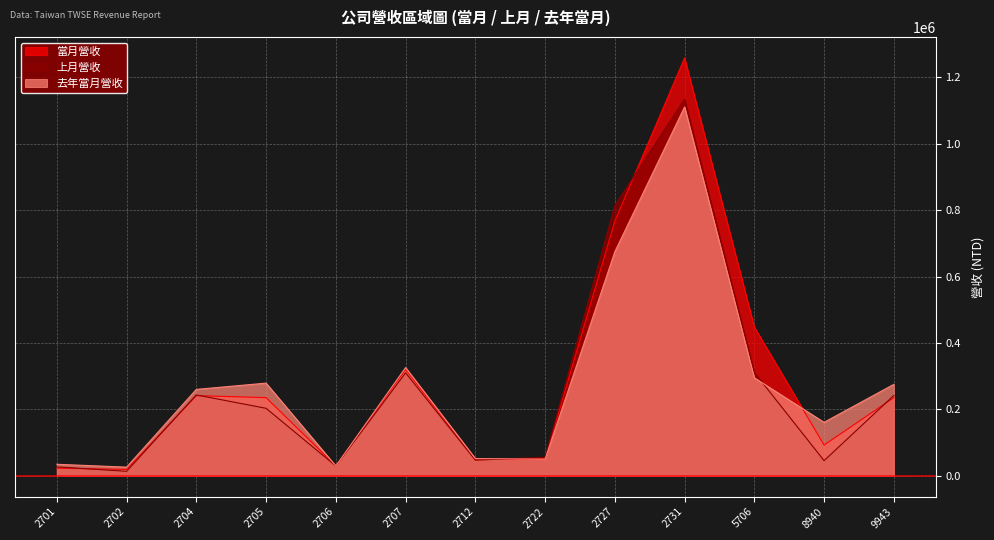

What is the value of the 去年當月營收 point at the 11th from the left?

295091